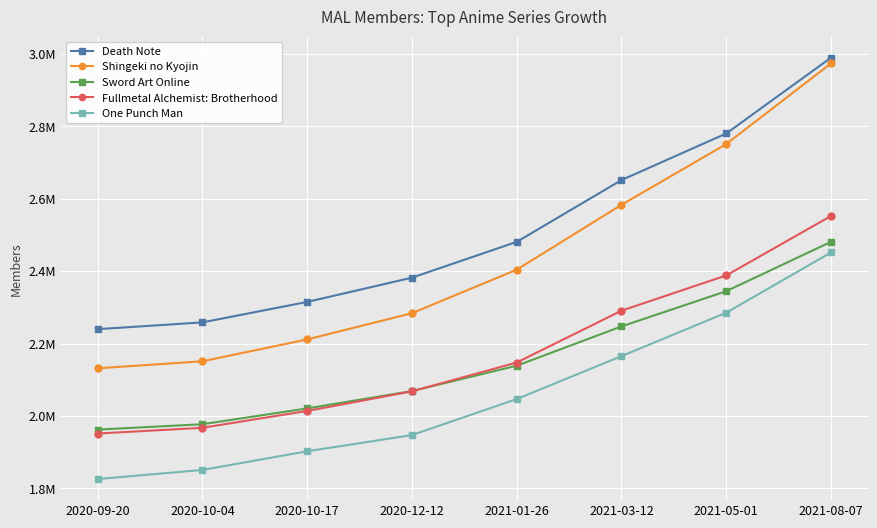

True or false: Fullmetal Alchemist: Brotherhood has more than 2 interior local peaks.

False